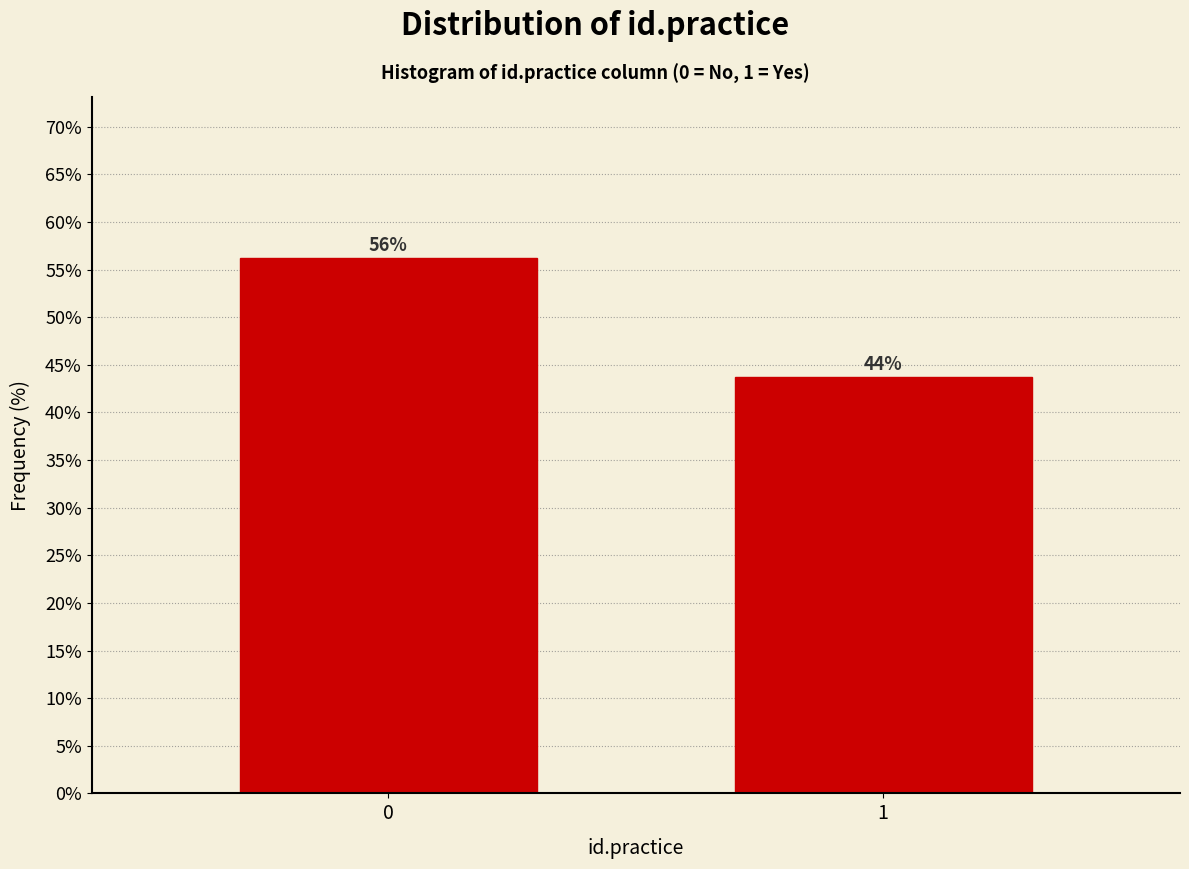

Is it true that the value at 1 is 67.3?

False